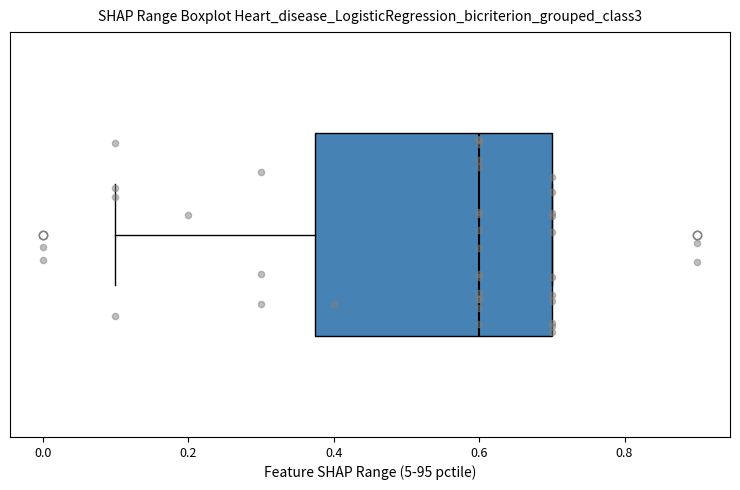

Transcribe this box plot: give where the median line is, the range the box spans, and where the two whiskers end, as read against the x-axis. The values are not printed on the chart, so give them approximately, as read against the axis.

median 0.60, box 0.38 to 0.70, whiskers 0.10 to 0.70